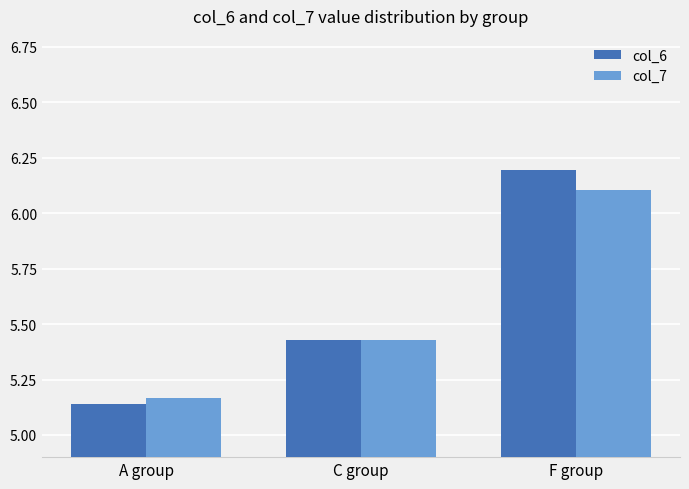

Which category has the highest value in the col_7 series?

F group